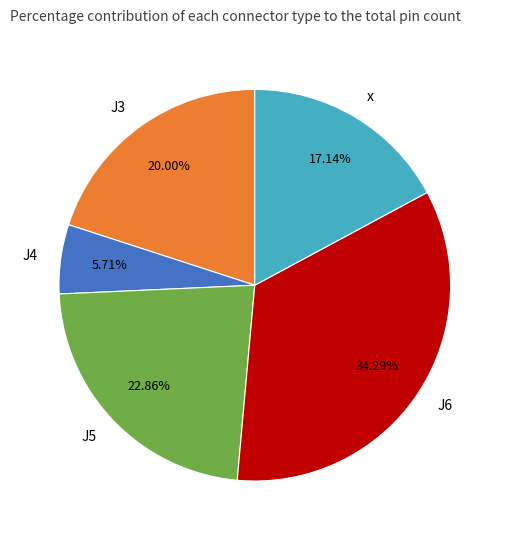

Is there any slice that represents more than half of the pie?

No